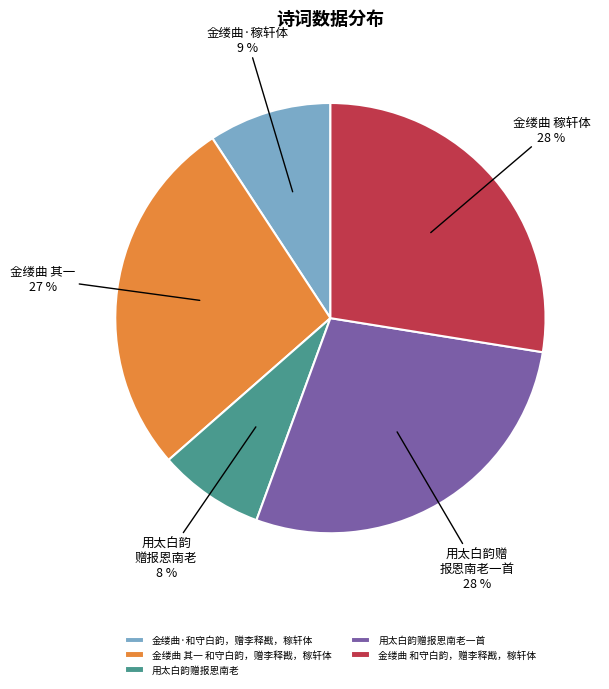

To the nearest percent, what portion does 用太白韵赠报恩南老一首 represent?

28%